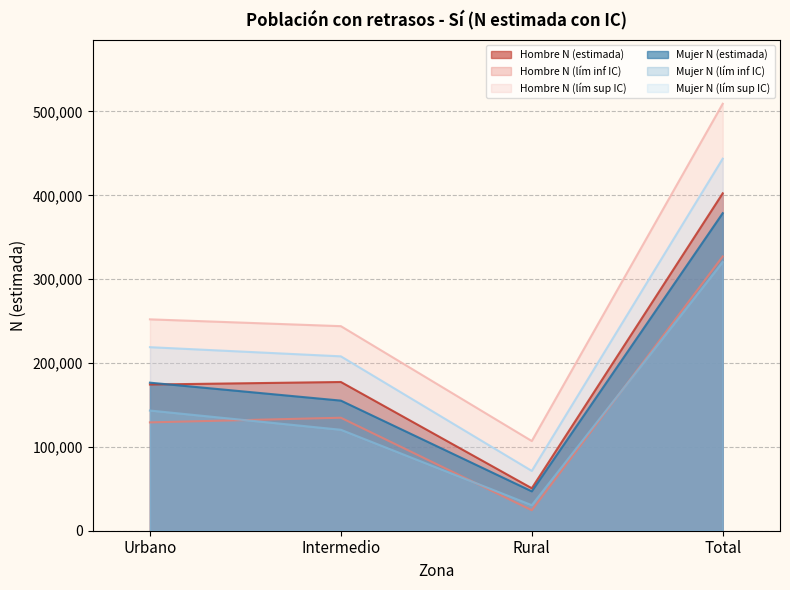

Is the value of Hombre N (estimada) at Total greater than the value of Mujer N (lím inf IC) at Intermedio?

Yes